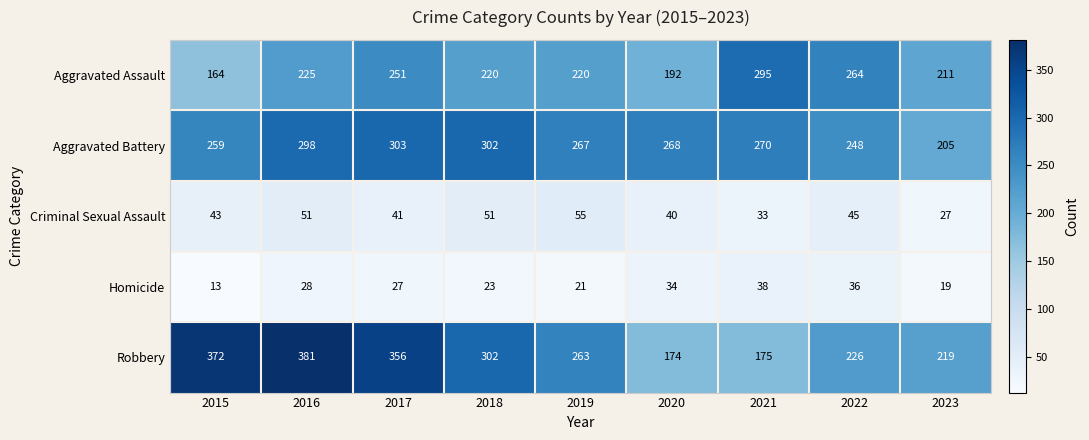

Count the number of categories in the chart.

9